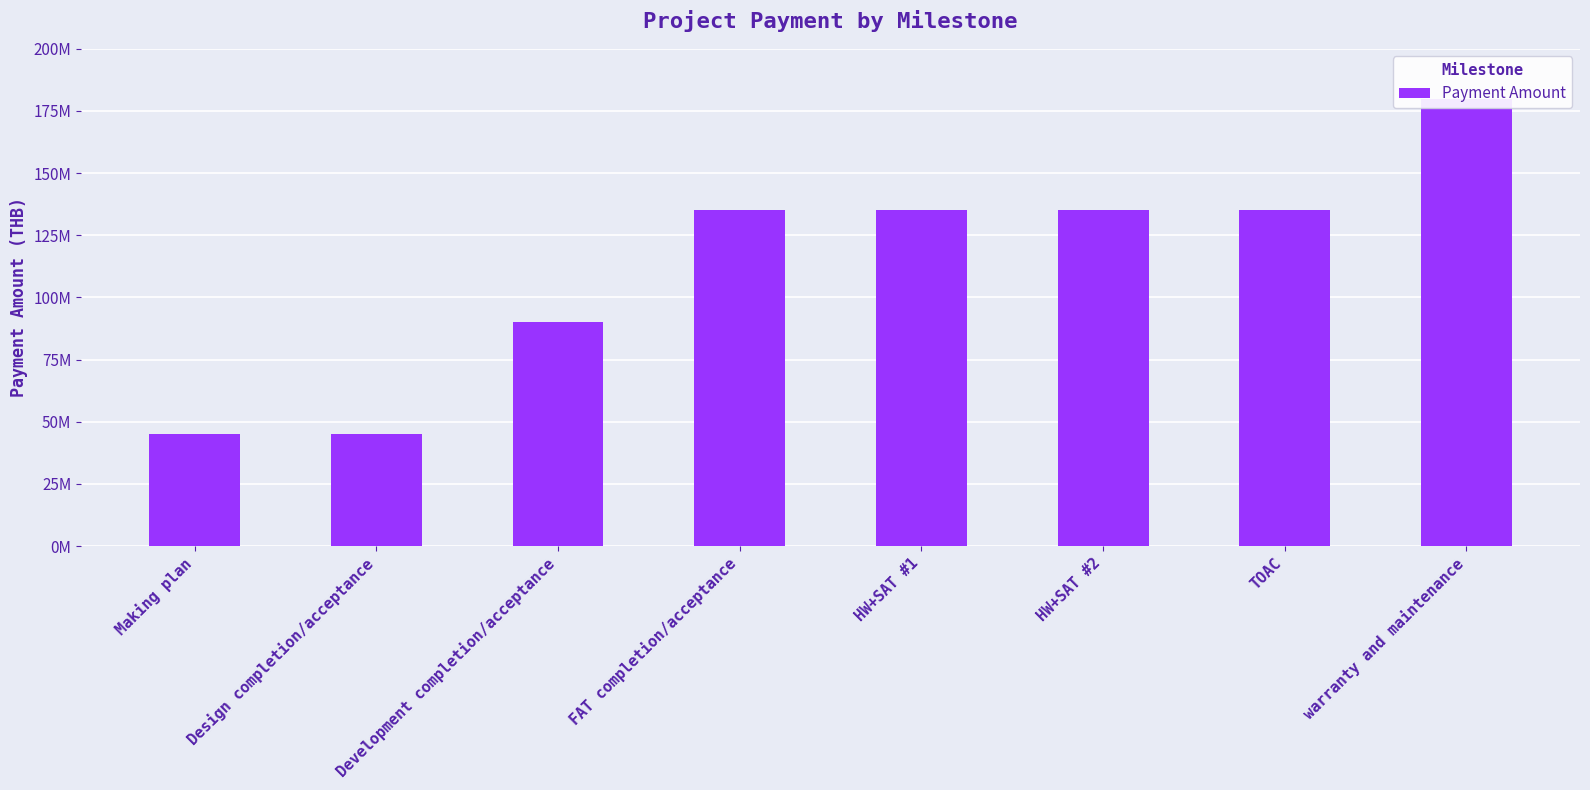

What position from the right is Design completion/acceptance?

7